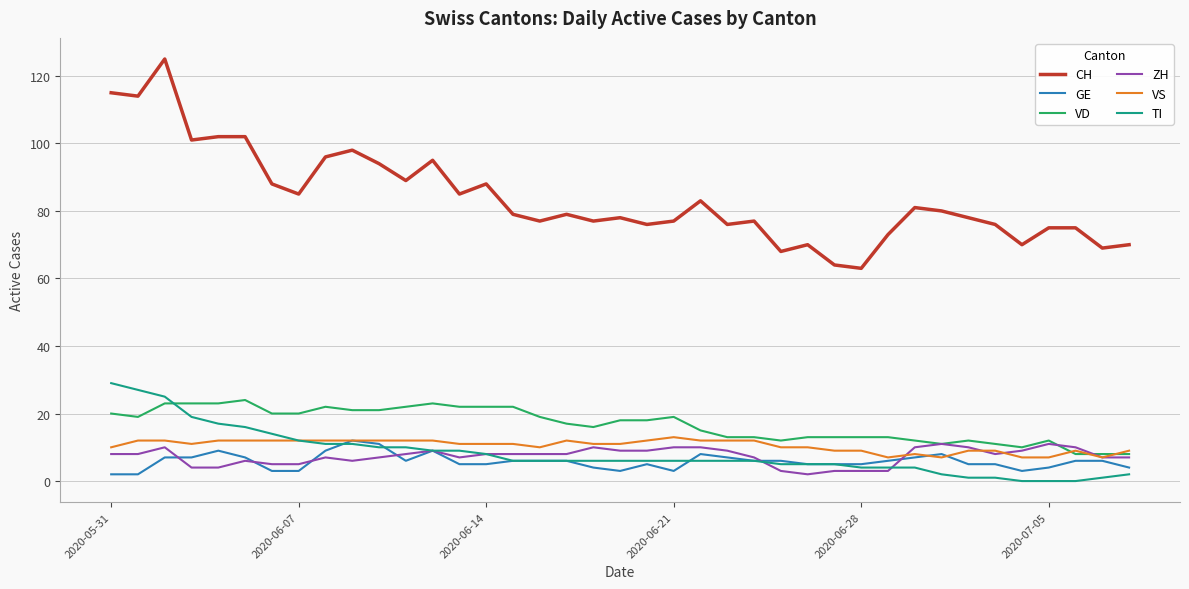

What is the sum of all VS values?

408